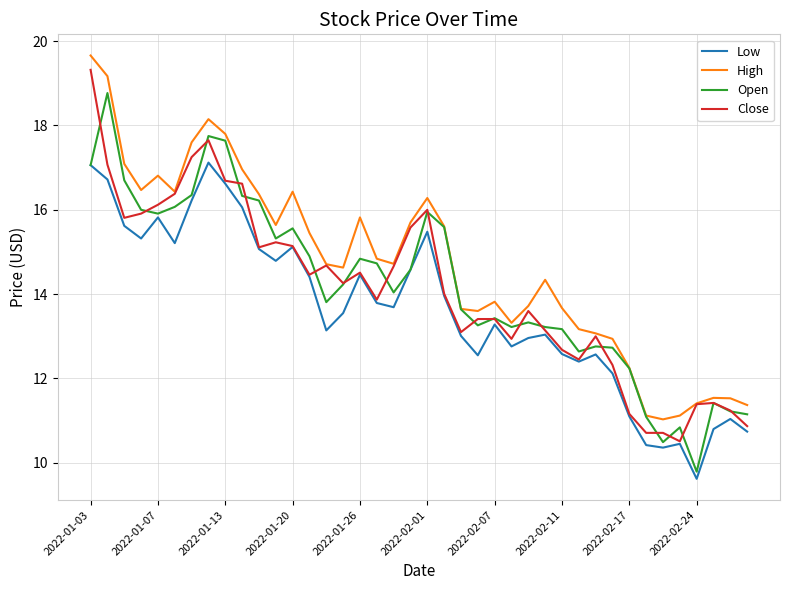

True or false: Low and High cross at least once.

False